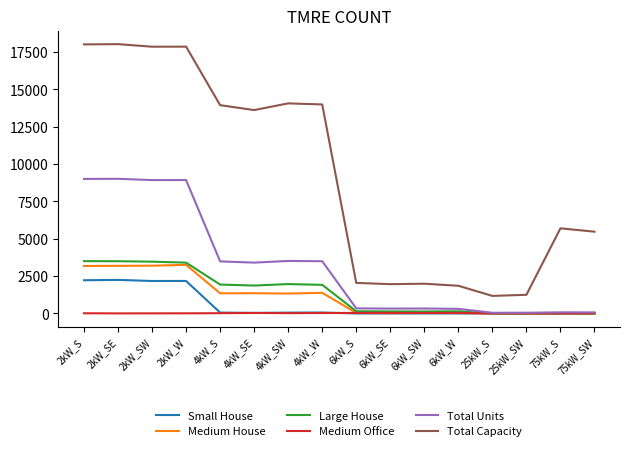

Is this an area chart (filled region under the line)?

No